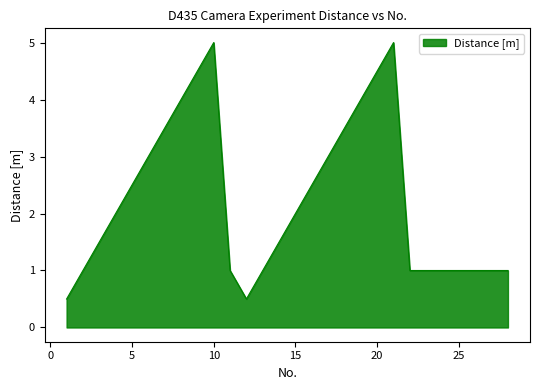

What is the greatest value displayed?

5.0